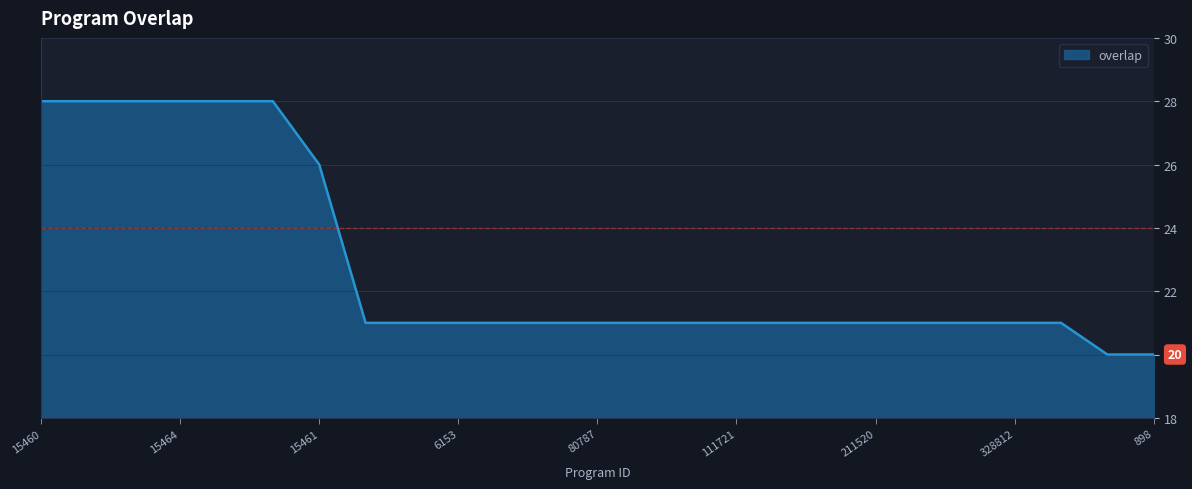

What is the minimum value shown in the chart?

20